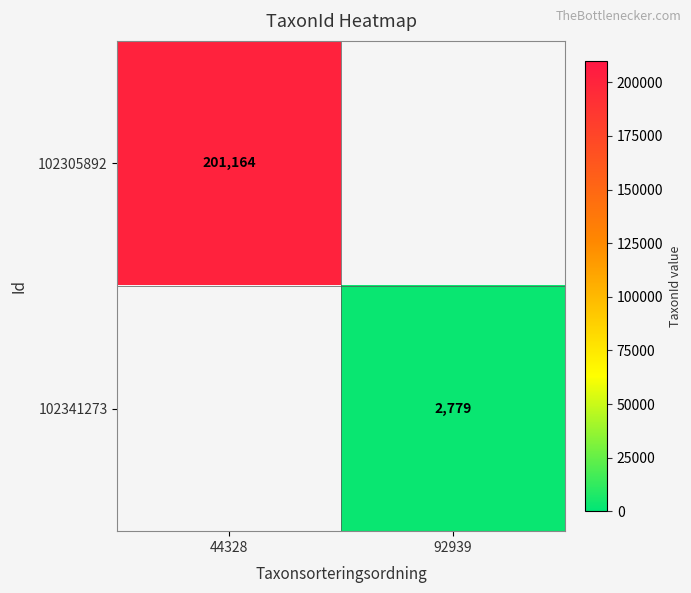

Which has a higher value, 92939 or 44328?

44328